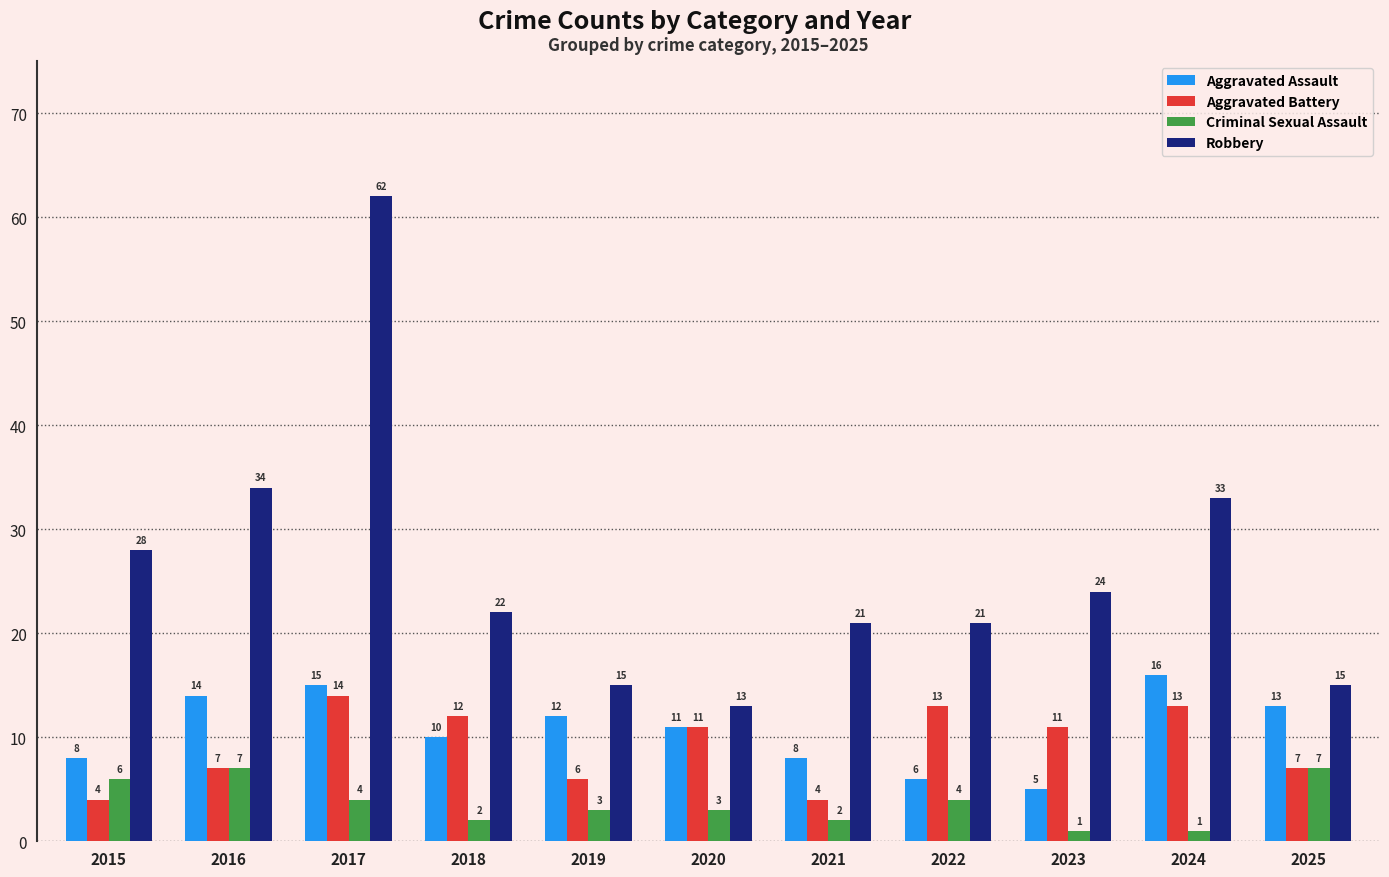

How many bars are there in each group?

4